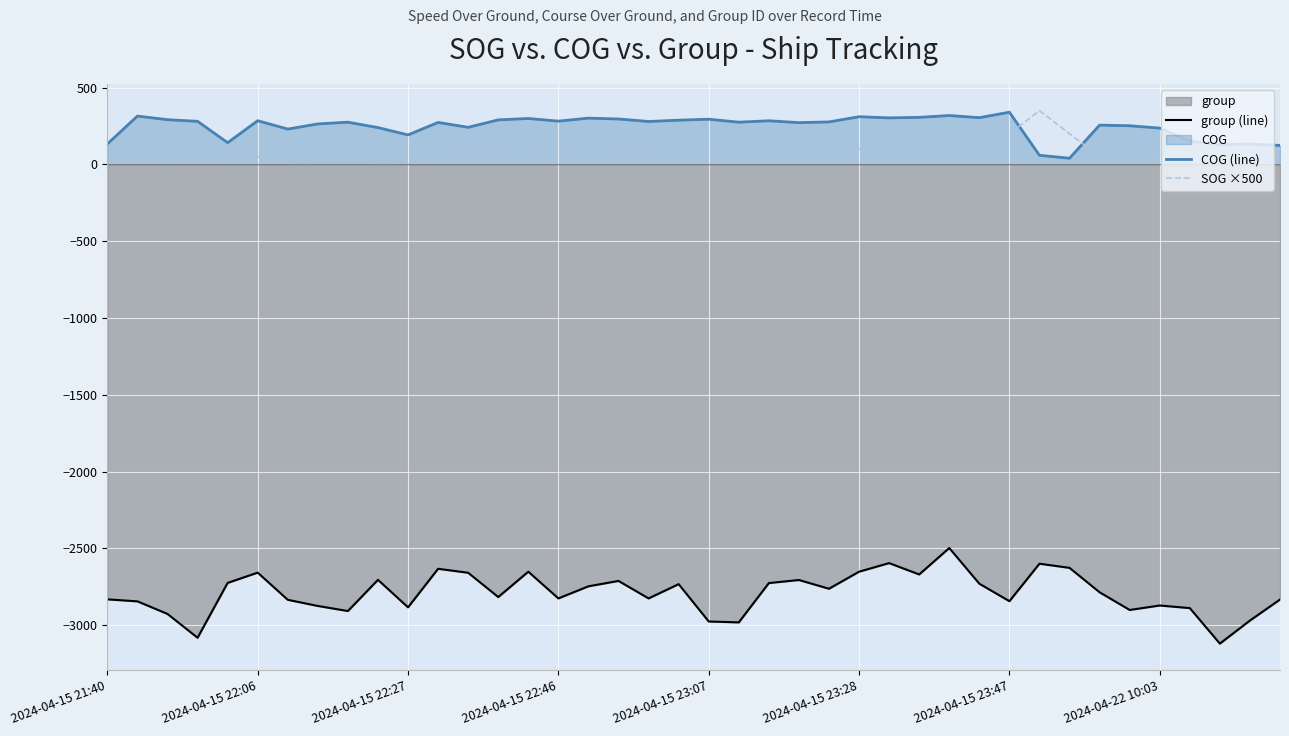

True or false: COG (line) and group (line) intersect in this chart.

False